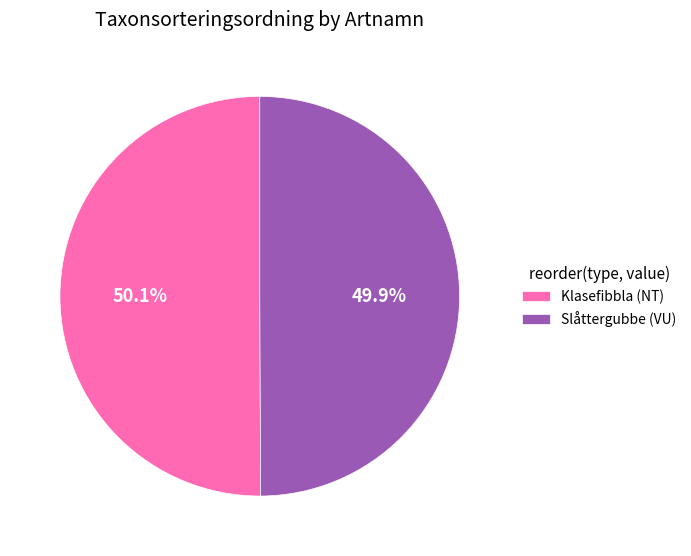

What percentage is NOT represented by Klasefibbla (NT)?

49.9%